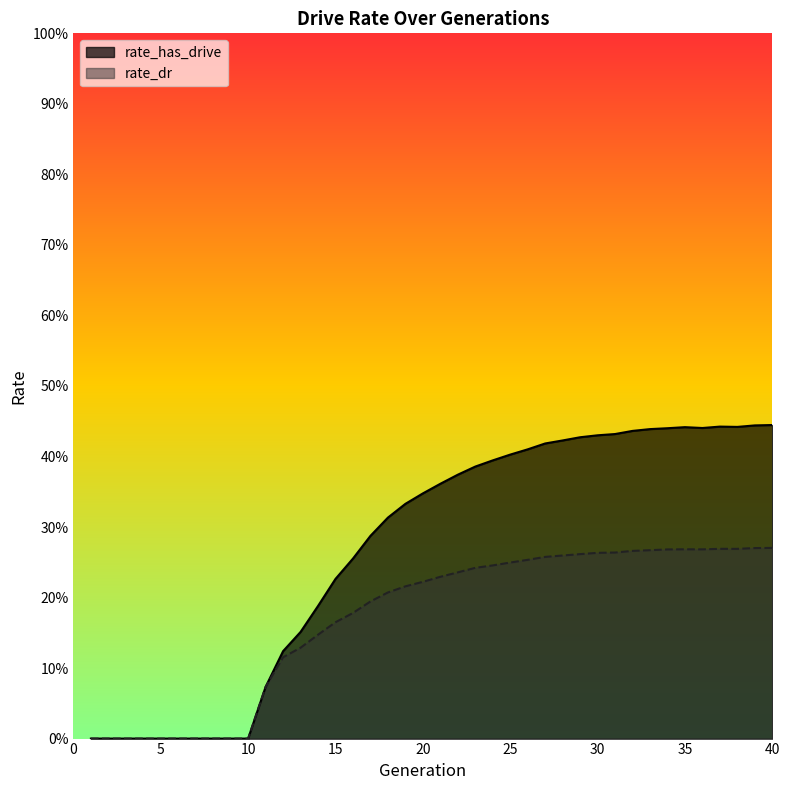

What is the greatest value displayed?

0.4